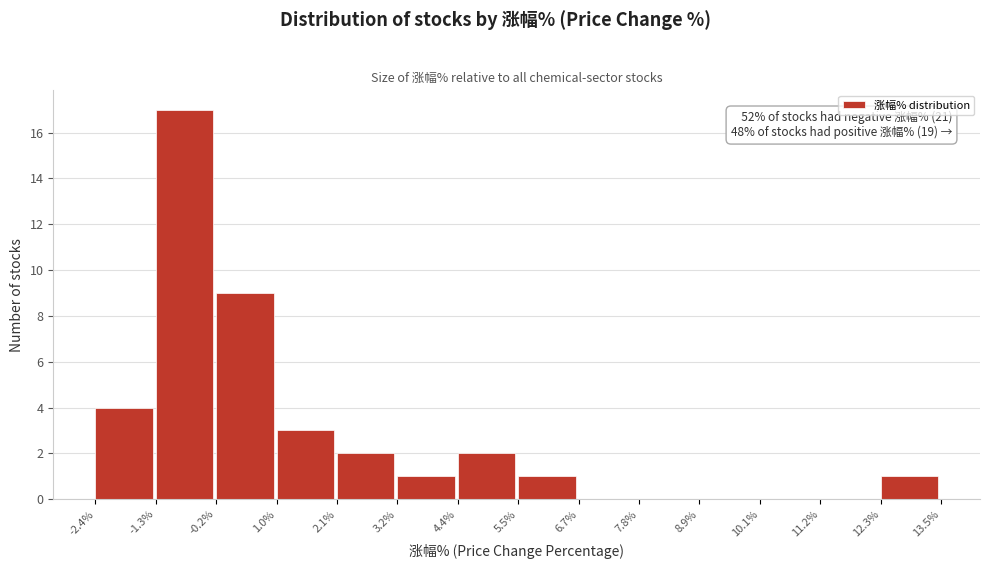

Over which range of the x-axis is the bar tallest?

-1.3% to -0.2%